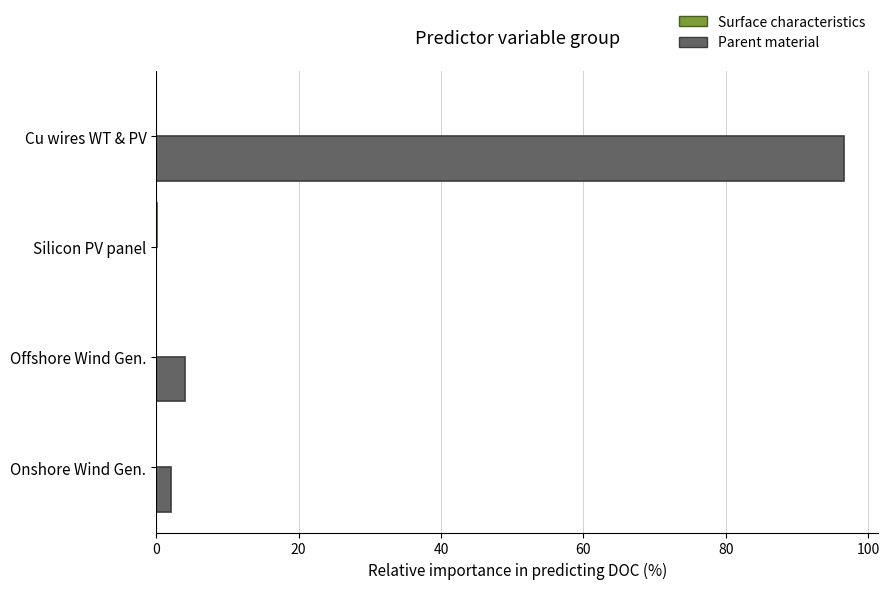

How many categories are shown in the chart?

4